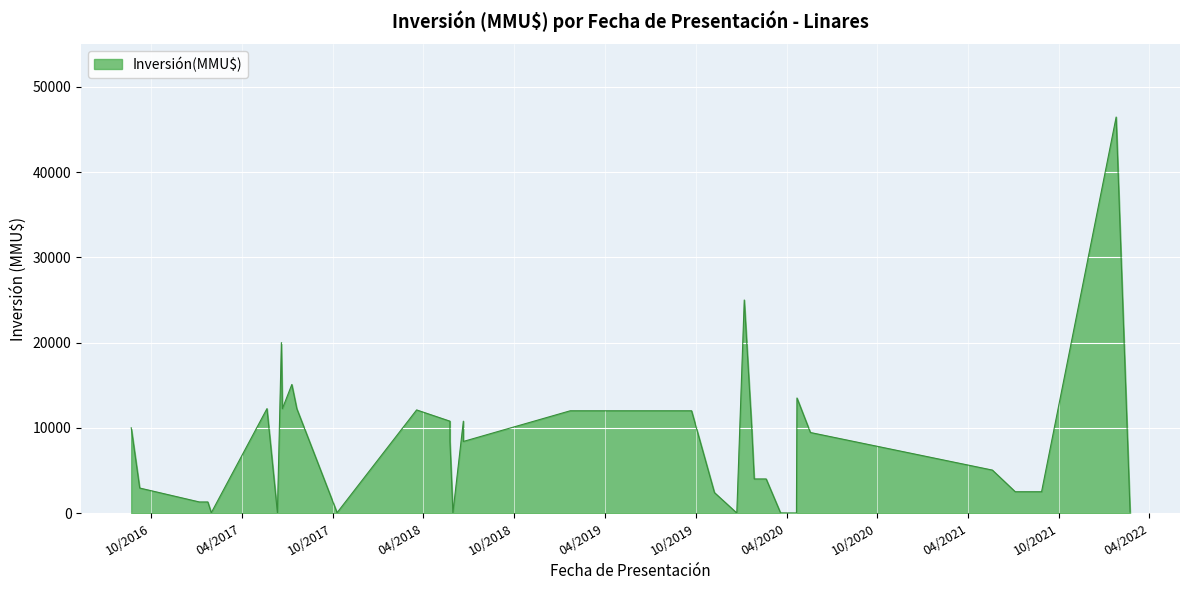

How many points are higher than both their immediate neighbors (excluding endpoints)?

9